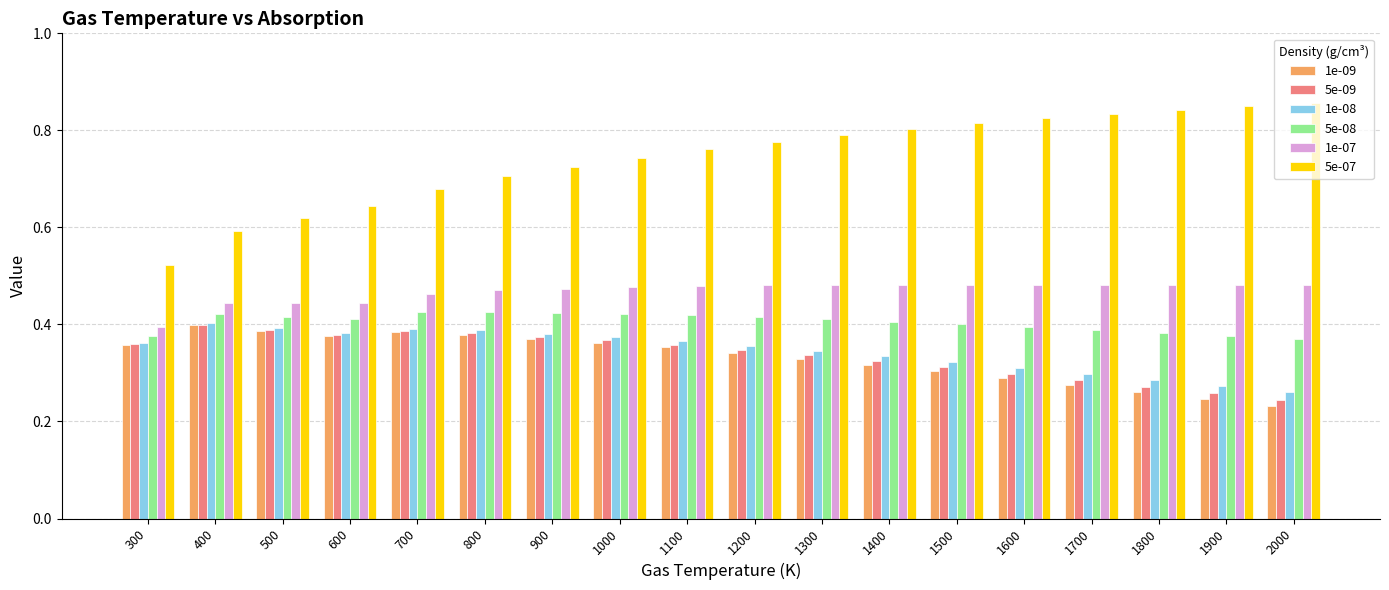

What are all the series names shown in the legend?

1e-09, 5e-09, 1e-08, 5e-08, 1e-07, 5e-07